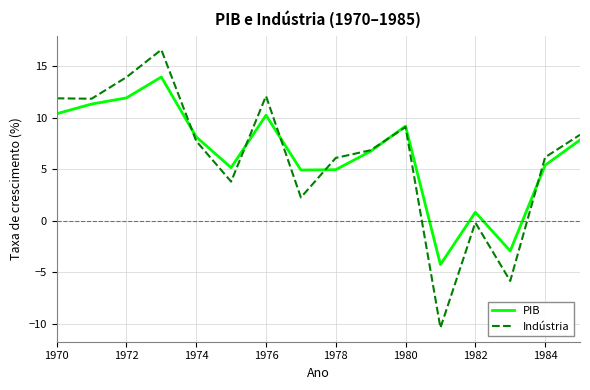

List the series in order of their peak value, lowest first.

PIB, Indústria